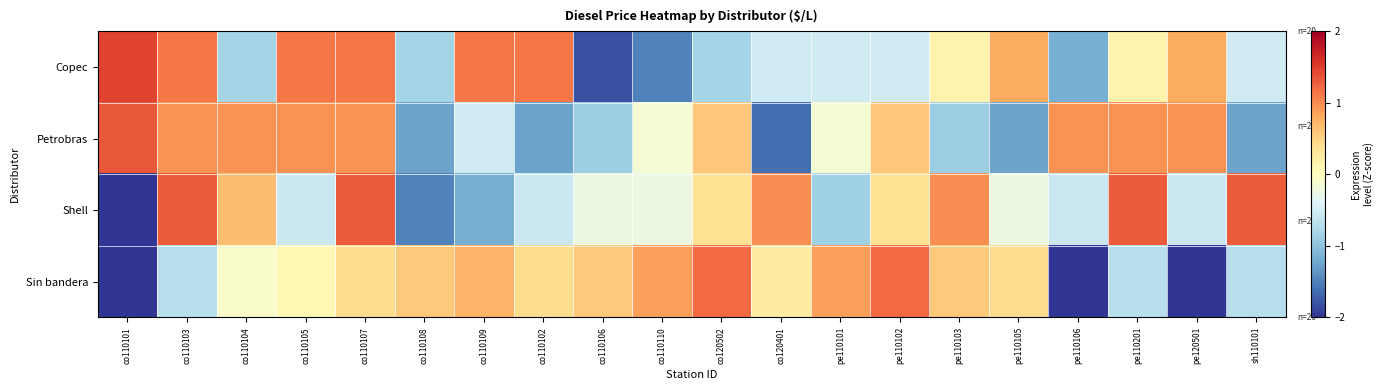

What is the total value across all series at co110103?

2.7